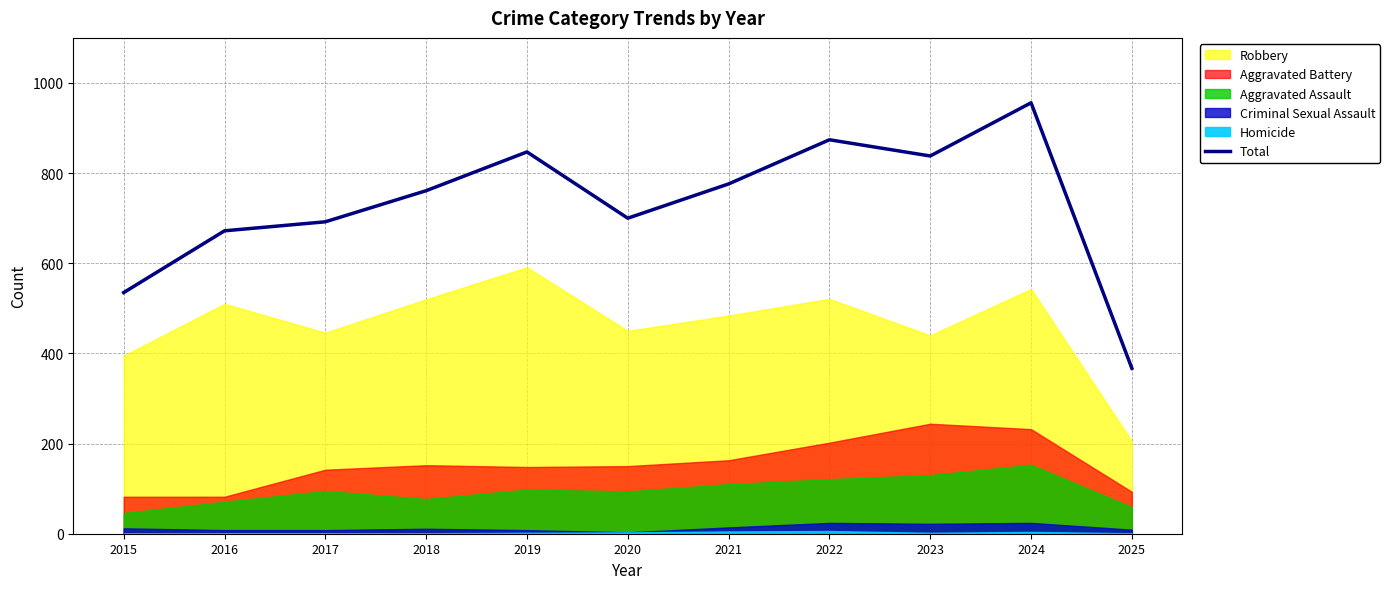

Count the number of categories in the chart.

11